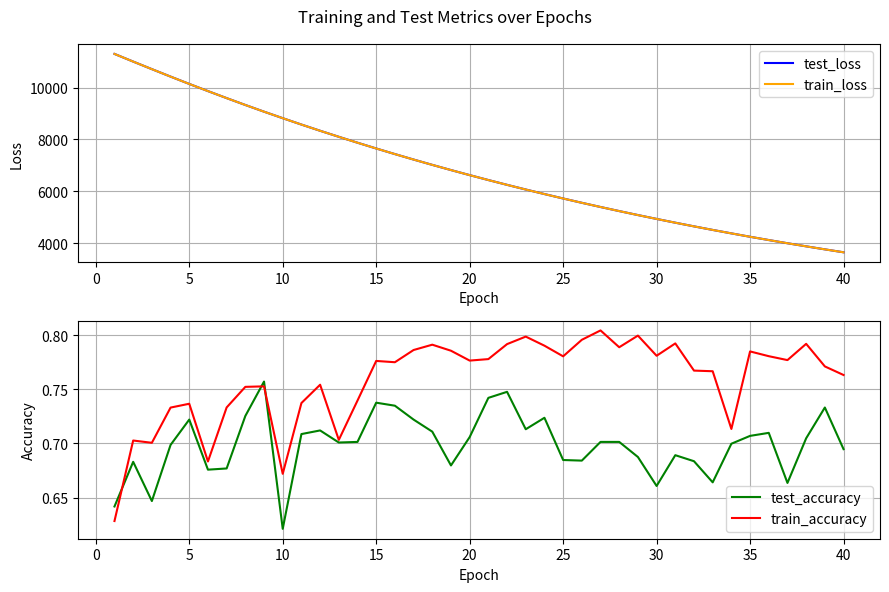

How many lines are shown in the chart?

4